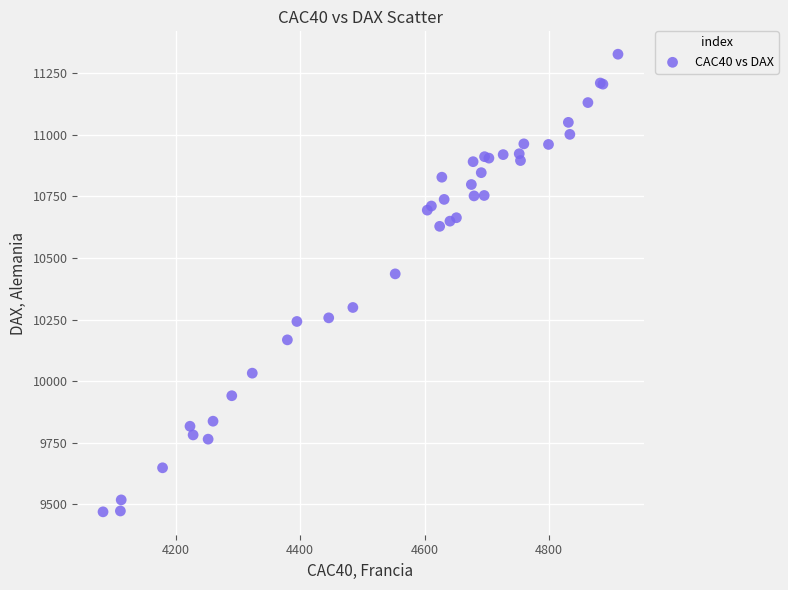

What Y value in the scatter plot is closest to 10398?

10435.6